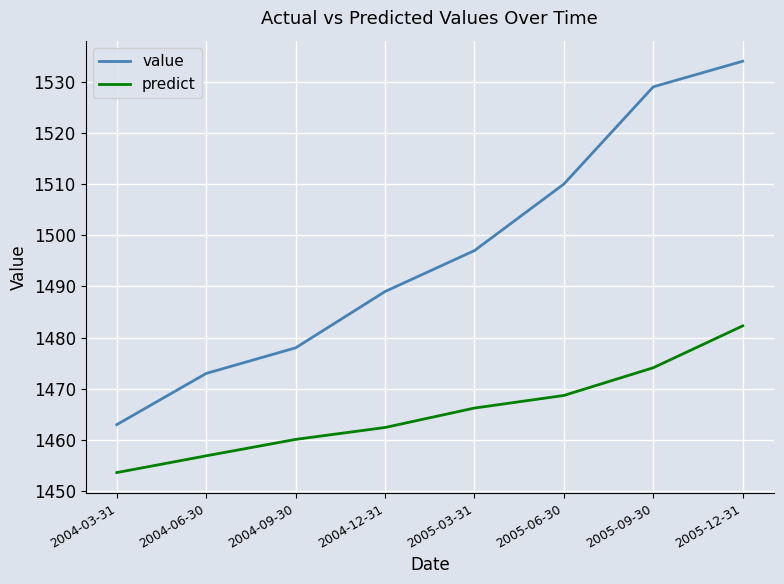

What is the difference between the highest and lowest values at 2005-12-31?

51.7